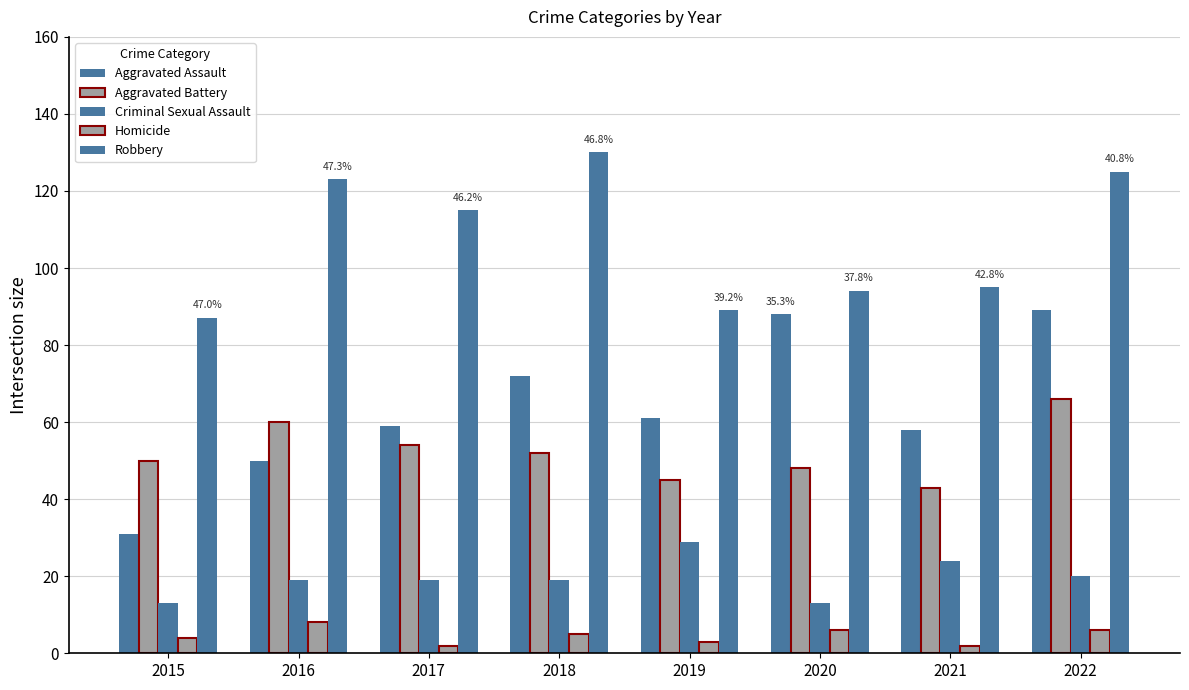

Rank the categories by Aggravated Battery value from highest to lowest.

2022, 2016, 2017, 2018, 2015, 2020, 2019, 2021